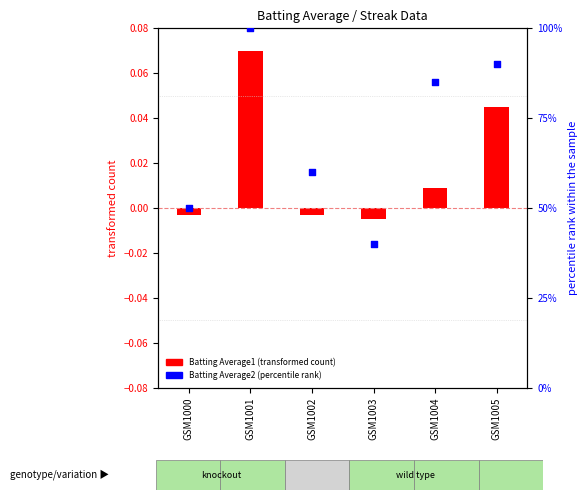

Is the value of Batting Average1 at GSM1003 greater than the value of Batting Average2 at GSM1002?

No